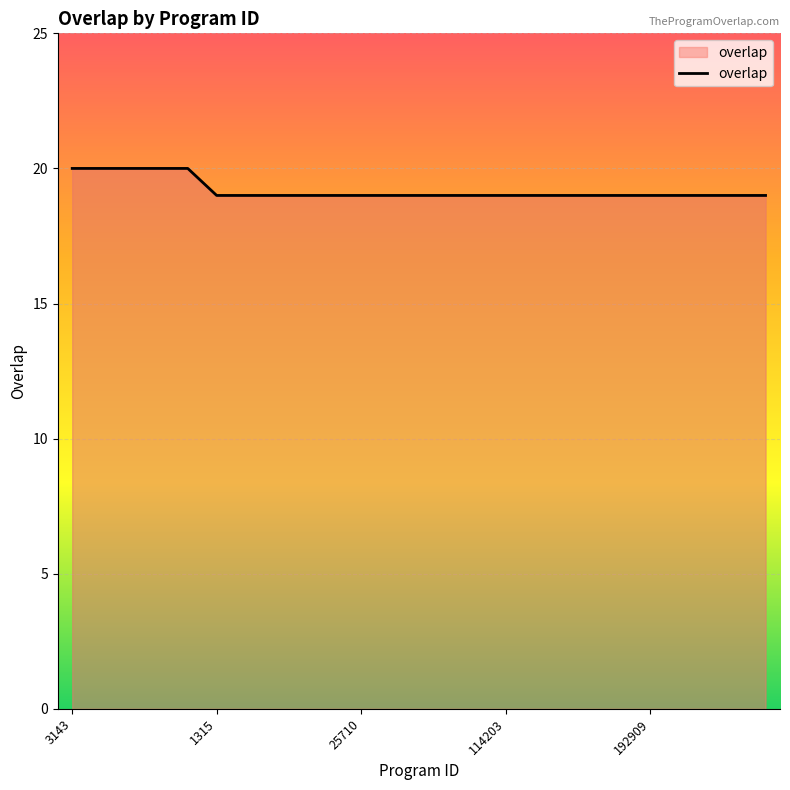

What is the smallest value displayed?

19